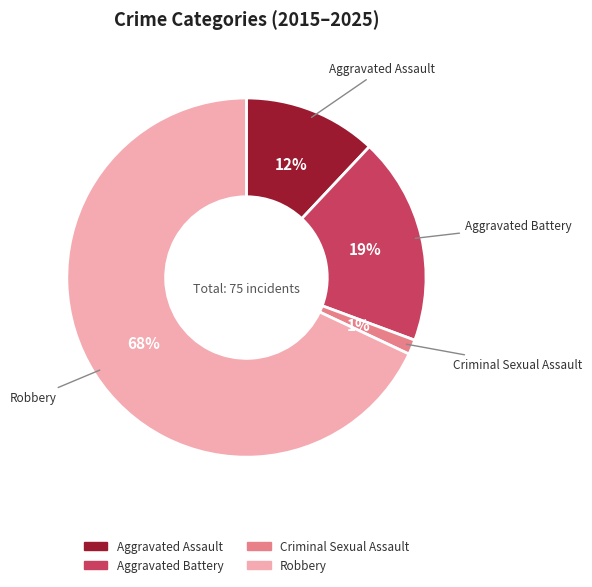

Is there any slice that represents more than half of the pie?

Yes